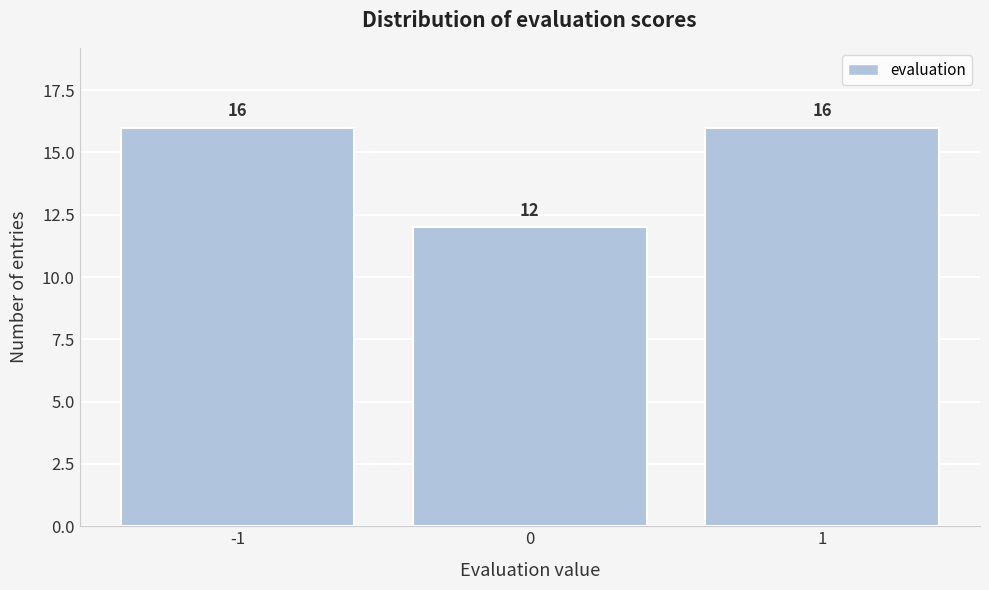

Reading right to left, list all the values displayed in this chart.

16	12	16